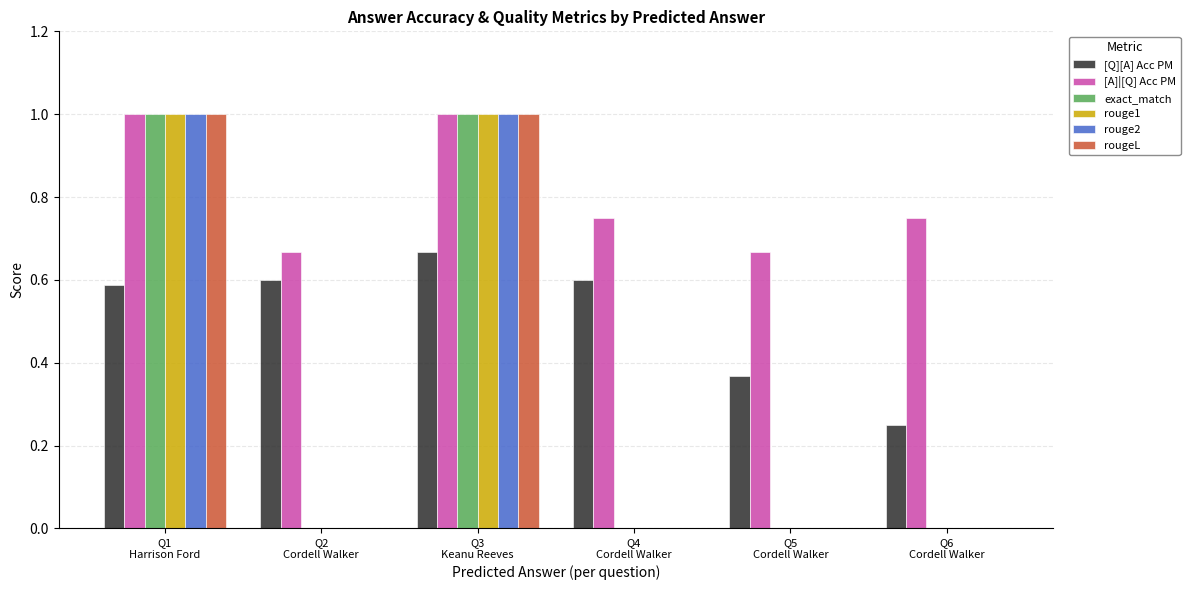

Which series has the largest total across all categories?

[A]|[Q] Acc PM